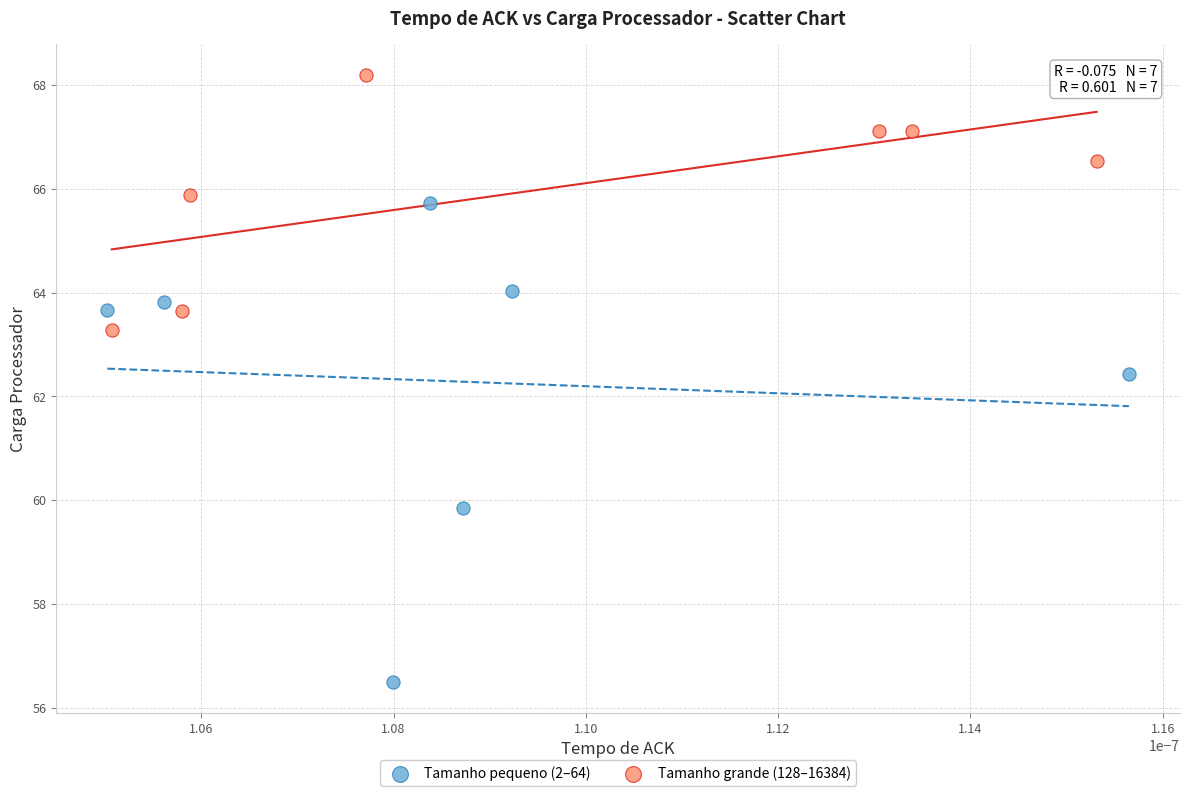

Which series reaches the maximum Y coordinate?

Tamanho grande (128–16384)